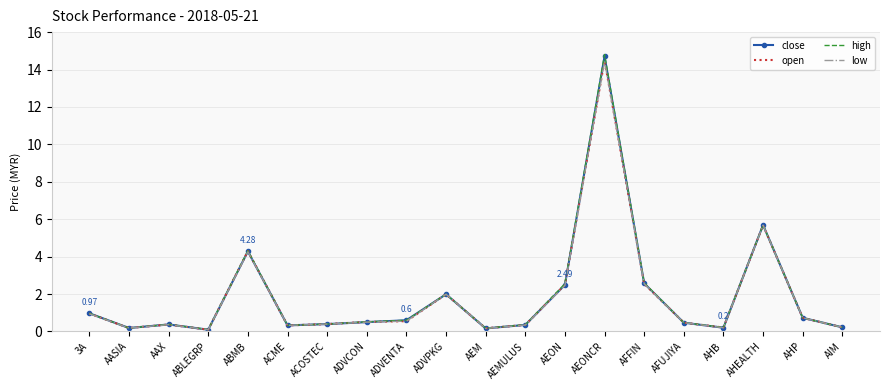

In close, how many points are lower than both neighbors (excluding endpoints)?

5